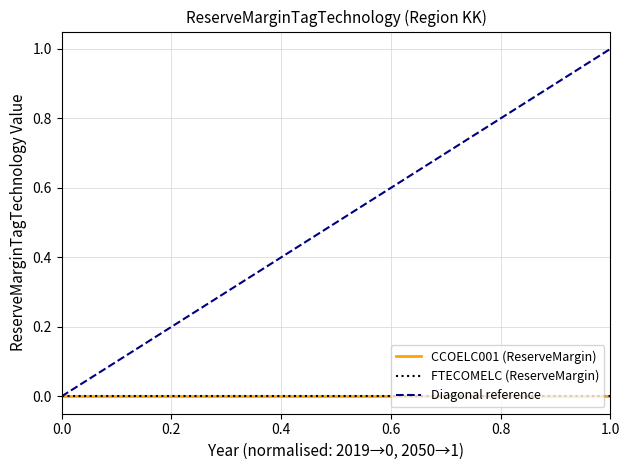

List the series in order of their peak value, highest first.

Diagonal reference, CCOELC001 (ReserveMargin), FTECOMELC (ReserveMargin)